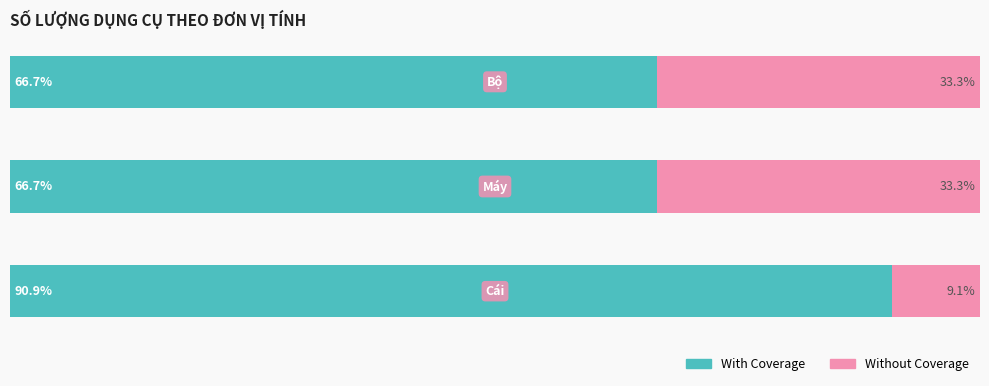

What is the difference between the maximum and minimum values in the Without Coverage series?

24.2